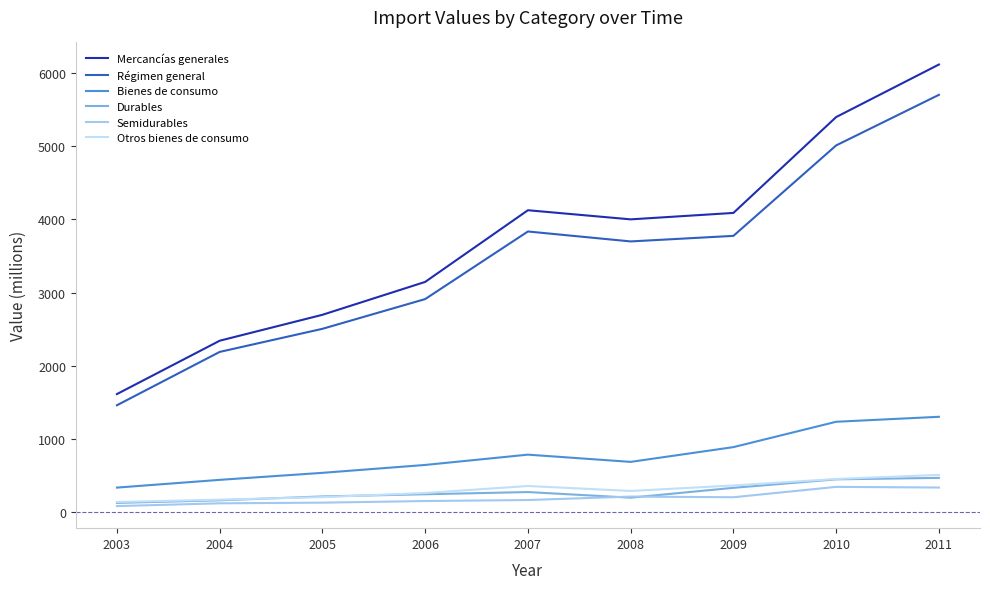

At how many categories does at least one series exceed 1043?

9